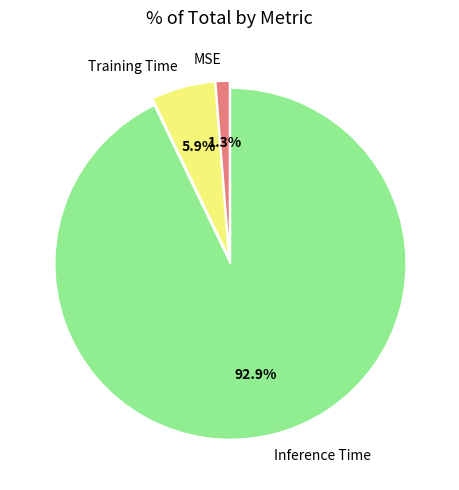

Is it true that MSE is 11% of the pie?

False